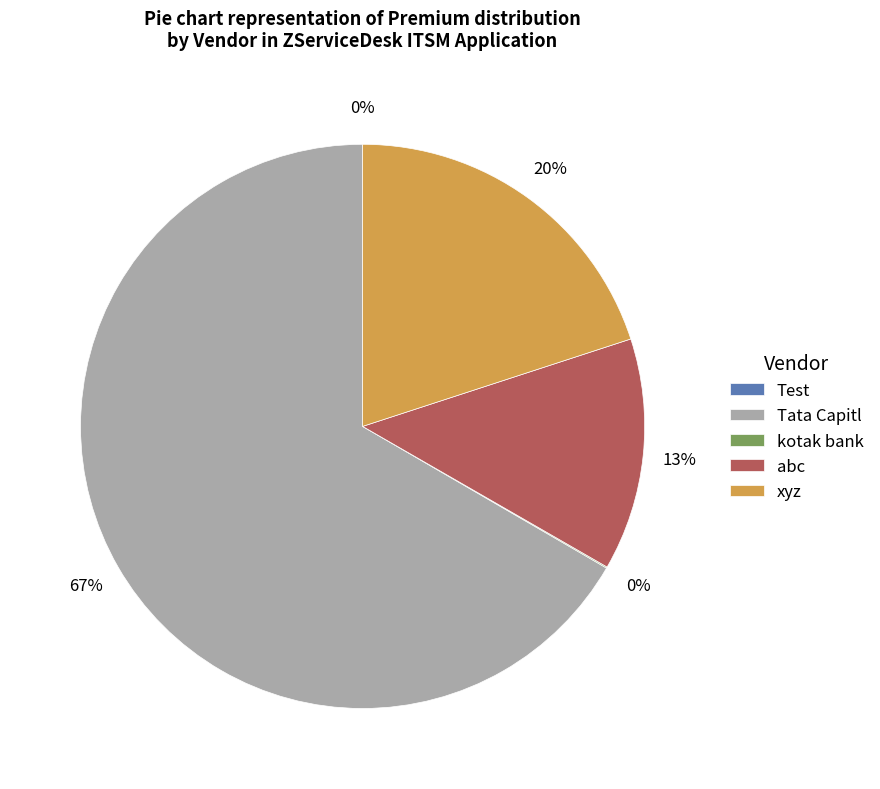

Which has a higher value, xyz or Tata Capitl?

Tata Capitl